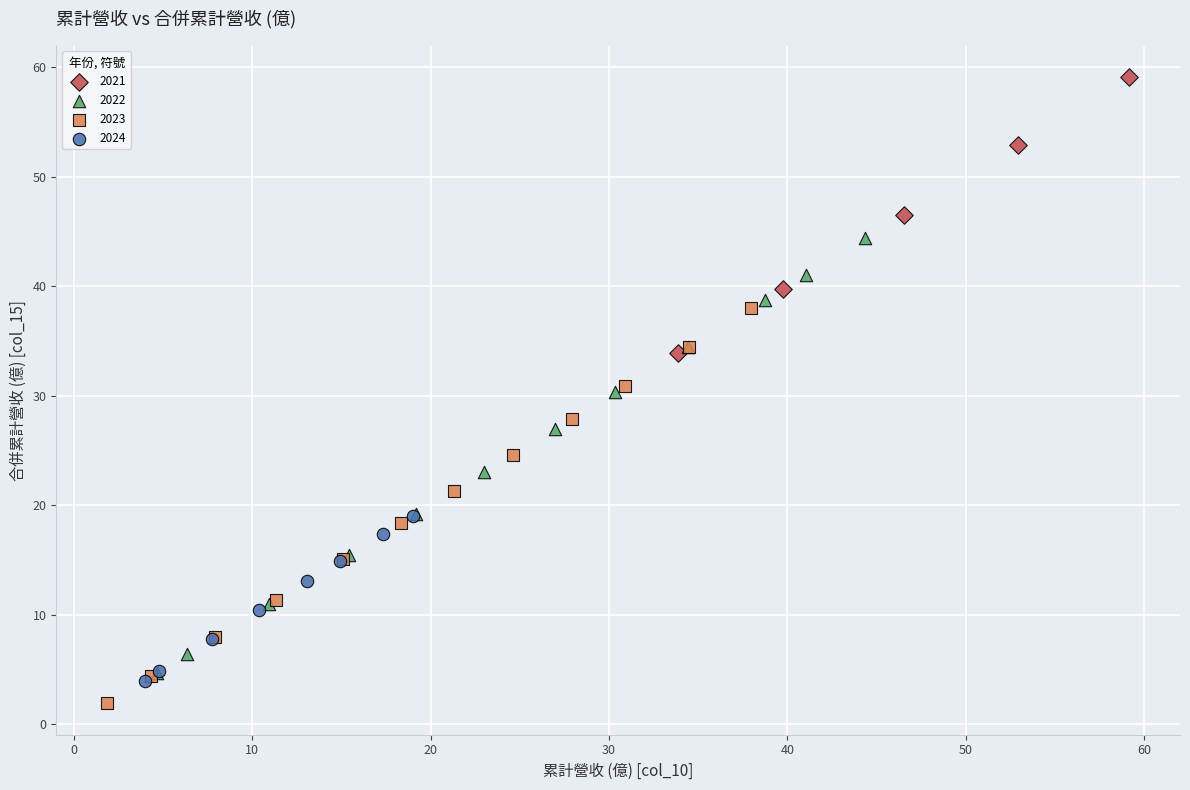

Which series has the widest spread of Y values?

2022